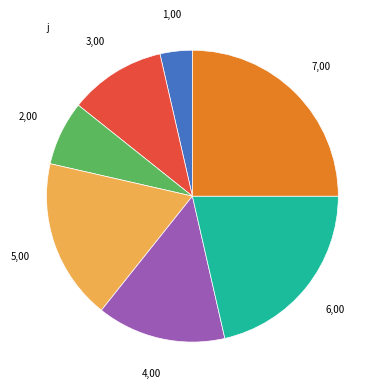

Is there a majority slice in this chart?

No